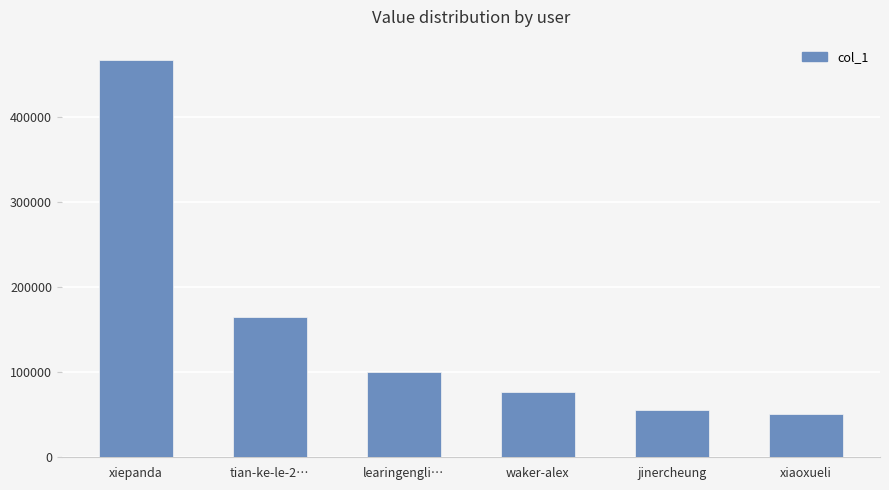

Are the bars horizontal?

No